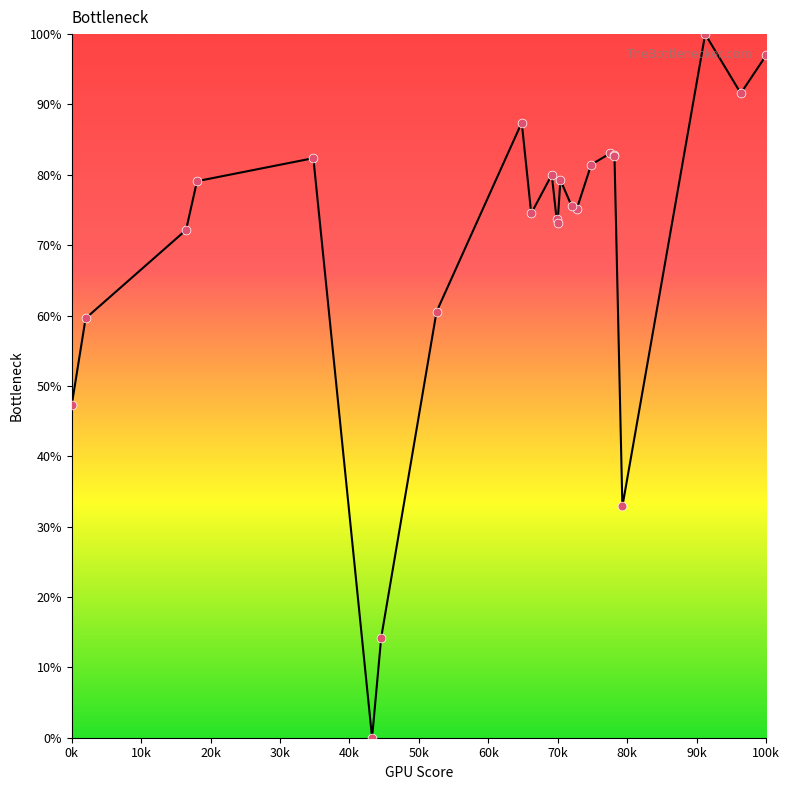

What is the maximum value shown in the chart?

100.0